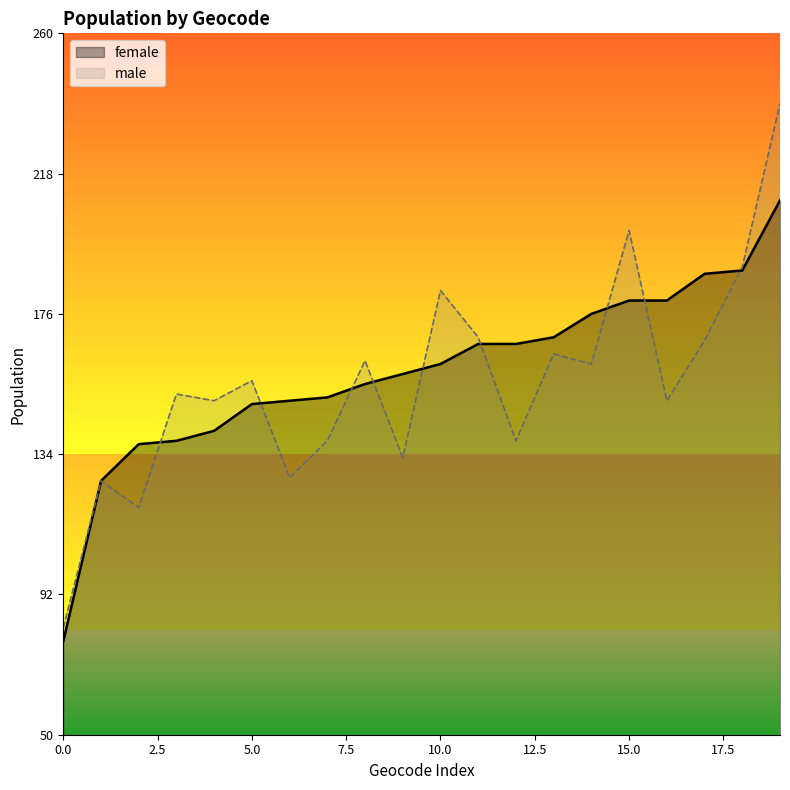

Is it true that female equals 161 at 10.0?

True